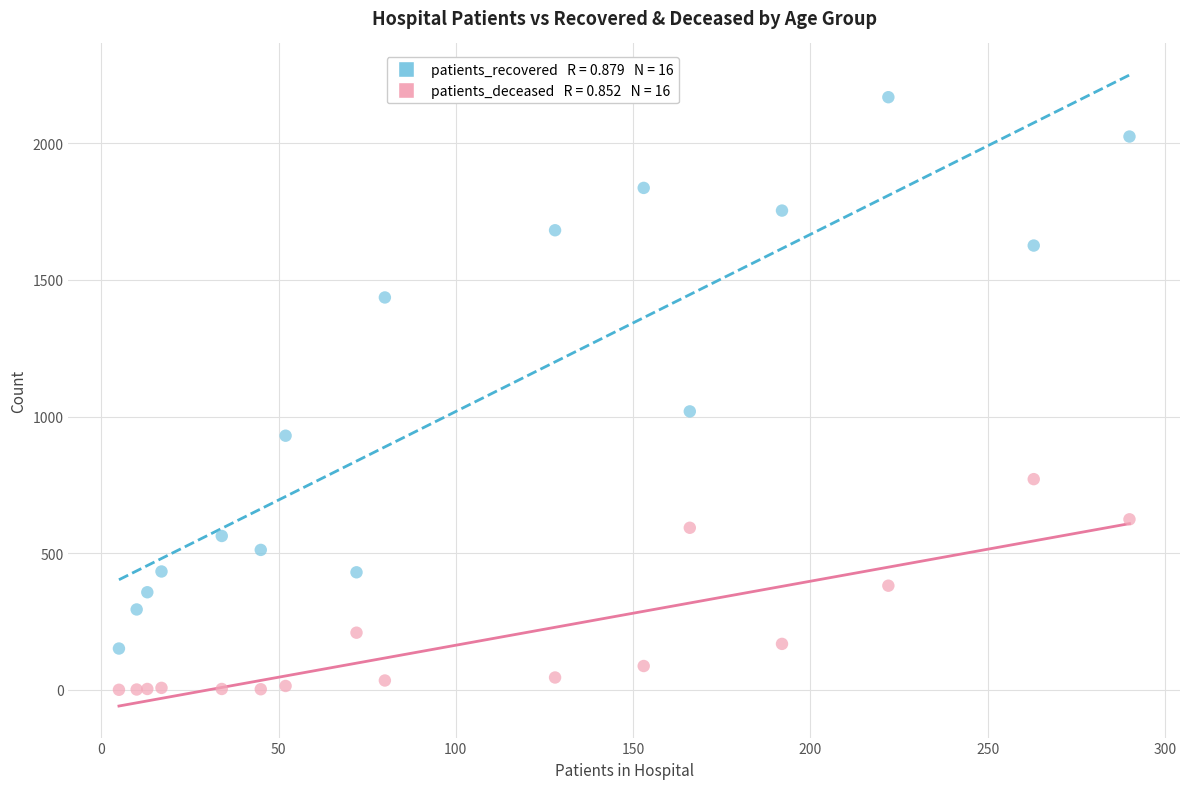

Across all series, what Y value is closest to 1084?

1019